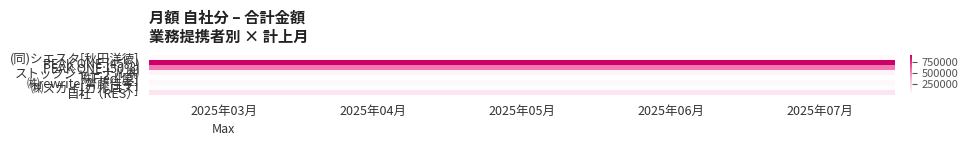

Reading left to right, extract all data points from this chart.

(同)シエスタ[秋田洋徳]: 2025年03月=47432.0	2025年04月=47432.0	2025年05月=47432.0	2025年06月=47432.0	2025年07月=47432.0
PEAK ONE.(45%): 2025年03月=896467.5	2025年04月=896467.5	2025年05月=896467.5	2025年06月=896467.5	2025年07月=896467.5
PEAK ONE.(50%): 2025年03月=557975.0	2025年04月=557975.0	2025年05月=557975.0	2025年06月=557975.0	2025年07月=557975.0
ストックジャーナル㈱: 2025年03月=75195.0	2025年04月=75195.0	2025年05月=75195.0	2025年06月=75195.0	2025年07月=75195.0
㈱Fied[原]: 2025年03月=13500.0	2025年04月=13500.0	2025年05月=13500.0	2025年06月=13500.0	2025年07月=13500.0
㈱rewrite[齊藤佳孝]: 2025年03月=49500.0	2025年04月=49500.0	2025年05月=49500.0	2025年06月=49500.0	2025年07月=49500.0
㈱スカイ[カルロス]: 2025年03月=24500.0	2025年04月=24500.0	2025年05月=24500.0	2025年06月=24500.0	2025年07月=24500.0
自社（RES）: 2025年03月=153100.0	2025年04月=153100.0	2025年05月=153100.0	2025年06月=153100.0	2025年07月=153100.0